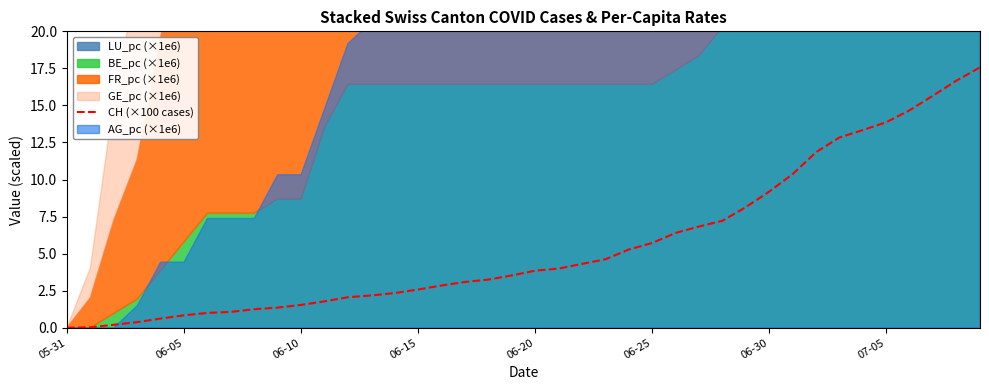

The value of CH (×100 cases) at 06-10 is 0.9. True or false?

False